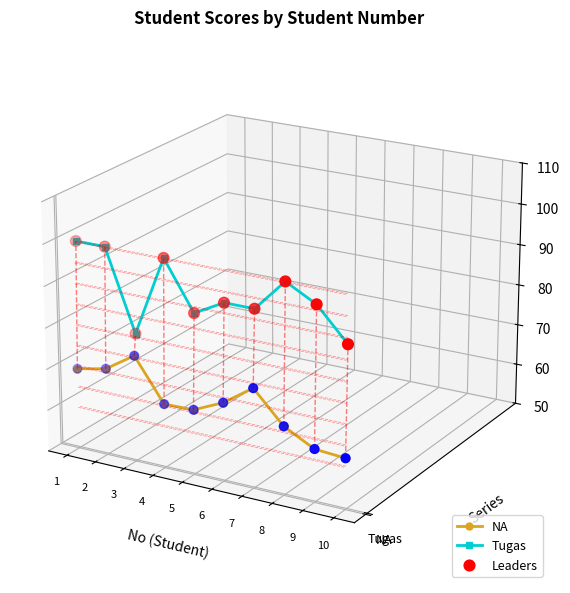

Which series has the largest Y range (max minus min)?

Tugas